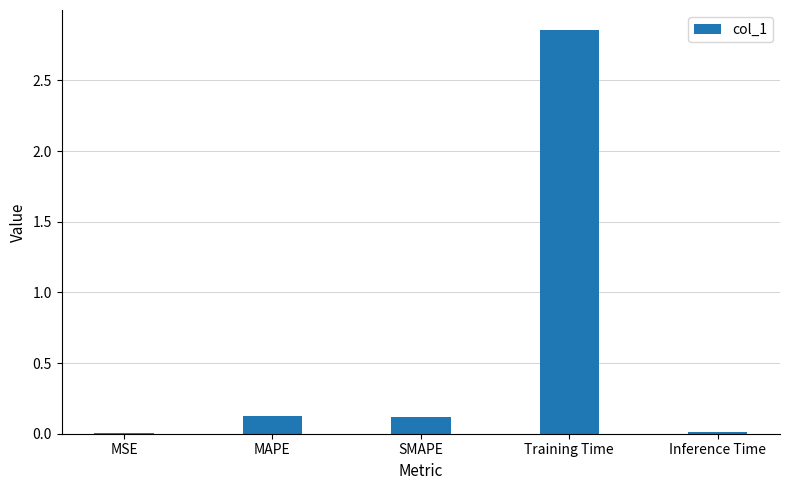

Which has a higher value, SMAPE or Training Time?

Training Time